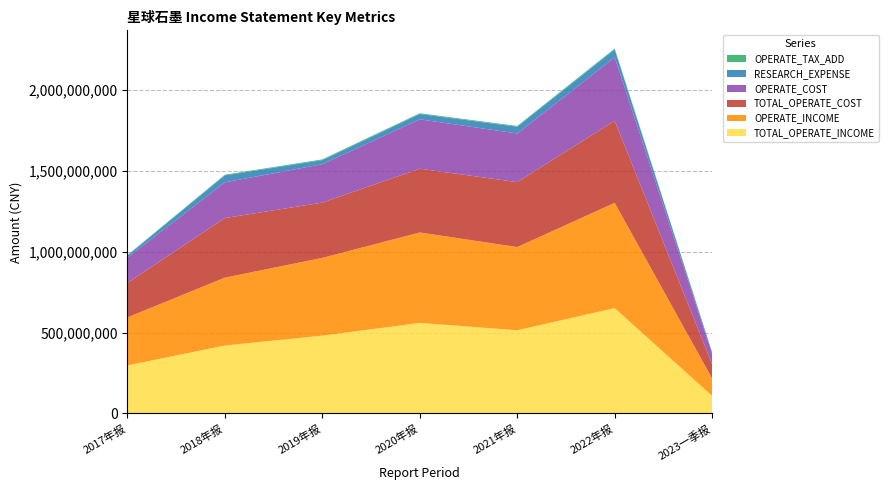

Reading right to left, list all the values displayed in this chart.

TOTAL_OPERATE_INCOME: 108030988.6	651234537.3	514516750.2	559568407.1	480965203.6	419860156.0	297012908.5
OPERATE_INCOME: 108030988.6	651234537.3	514516750.2	559568407.1	480965203.6	419860156.0	297012908.5
TOTAL_OPERATE_COST: 87308586.8	507518117.0	401653184.5	394288704.1	341854907.9	368543014.0	212975631.6
OPERATE_COST: 65227430.0	392237117.0	300707726.5	305547315.1	237432653.0	221114001.3	156666872.6
RESEARCH_EXPENSE: 8282842.3	48723263.8	41694265.3	32746549.1	25124191.4	42897029.2	12335246.5
OPERATE_TAX_ADD: 1067988.1	5656877.8	4741351.8	4806900.4	4793337.2	4216653.7	3234634.3